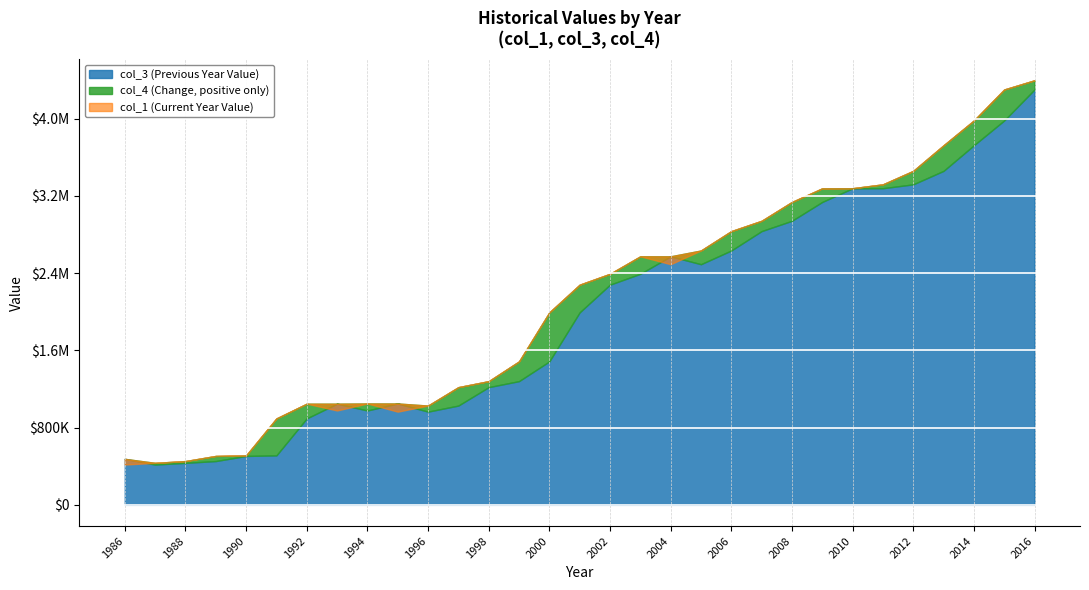

Reading left to right, extract all data points from this chart.

col_1: 417147.0	434729.5	453171.1	506323.1	511973.7	894961.2	1047520.6	976966.6	1049588.6	964979.1	1027909.3	1218687.4	1280844.6	1485316.9	1992984.6	2279841.1	2392526.6	2573473.0	2491776.1	2633830.8	2834520.9	2941435.9	3136517.1	3277647.0	3278746.8	3318838.2	3458421.2	3723344.4	3980445.9	4301276.1	4396409.6
col_3: 476299.5	417147.0	434729.5	453171.1	506323.1	511973.7	894961.2	1047520.6	976966.6	1049588.6	964979.1	1027909.3	1218687.4	1280844.6	1485316.9	1992984.6	2279841.1	2392526.6	2573473.0	2491776.1	2633830.8	2834520.9	2941435.9	3136517.1	3277647.0	3278746.8	3318838.2	3458421.2	3723344.4	3980445.9	4301276.1
col_4: -59152.4	17582.4	18441.6	53152.0	5650.6	382987.5	152559.4	-70554.0	72622.0	-84609.5	62930.2	190778.1	62157.1	204472.3	507667.7	286856.5	112685.6	180946.3	-81696.9	142054.7	200690.1	106914.9	195081.3	141129.8	1099.8	40091.4	139583.0	264923.1	257101.6	320830.2	95133.5